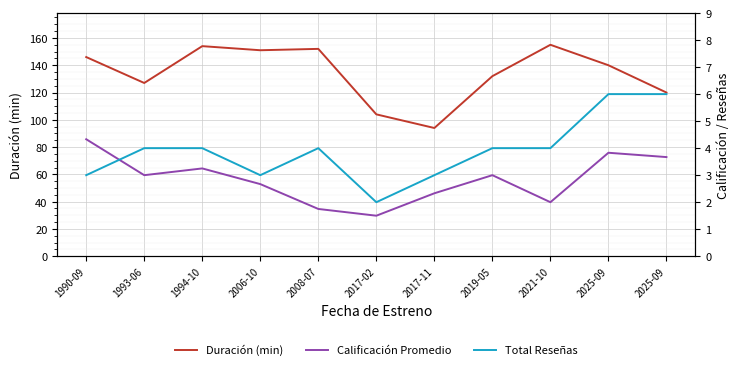

What are all the series names shown in the legend?

Duración (min), Calificación Promedio, Total Reseñas